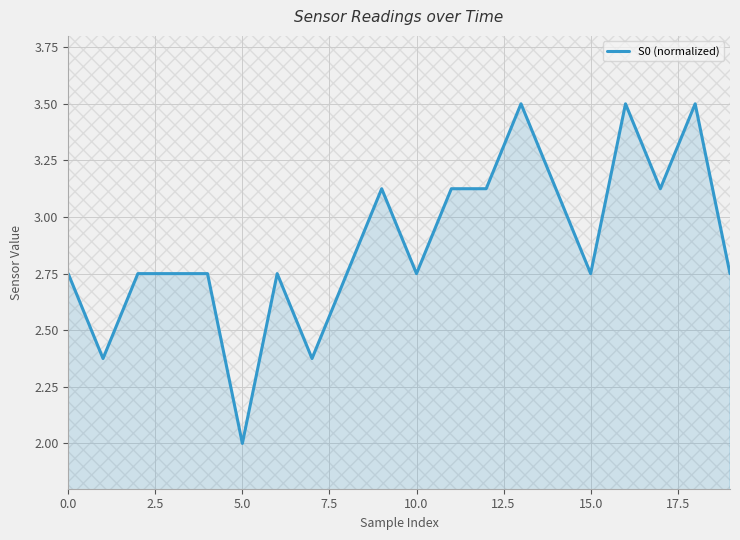

What is the smallest value displayed?

2.0